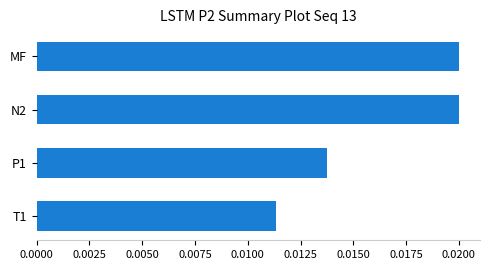

How many categories are shown in the chart?

4